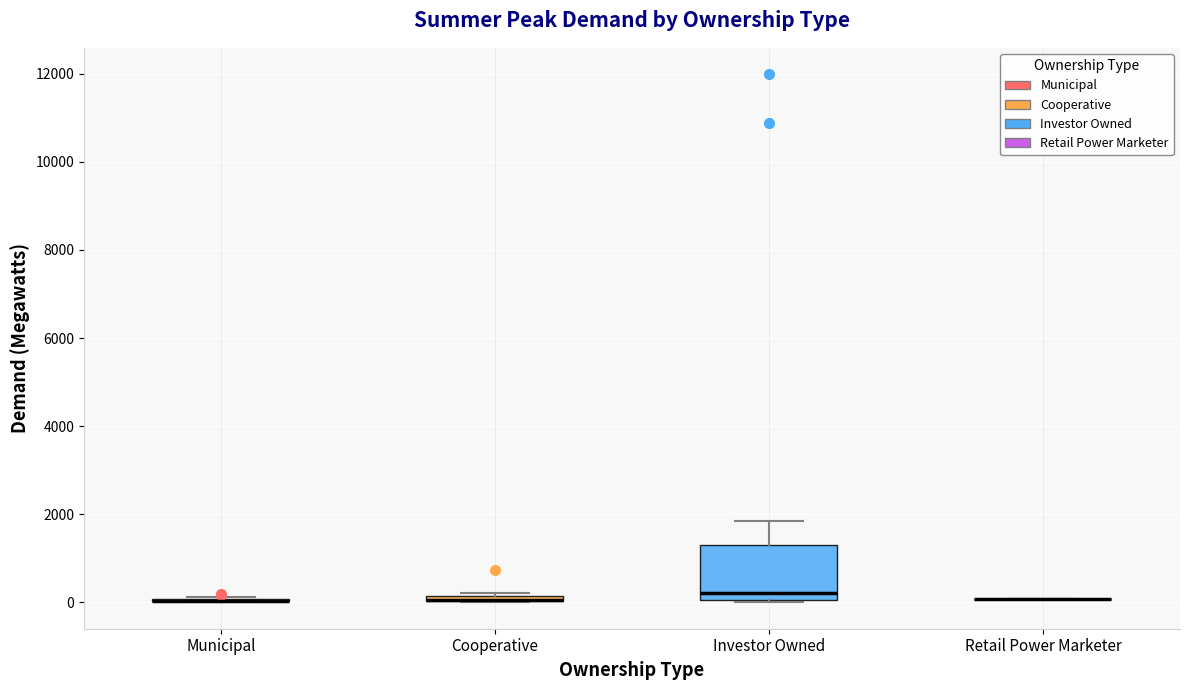

Which box is the tallest, from its lower edge to its upper edge?

Investor Owned